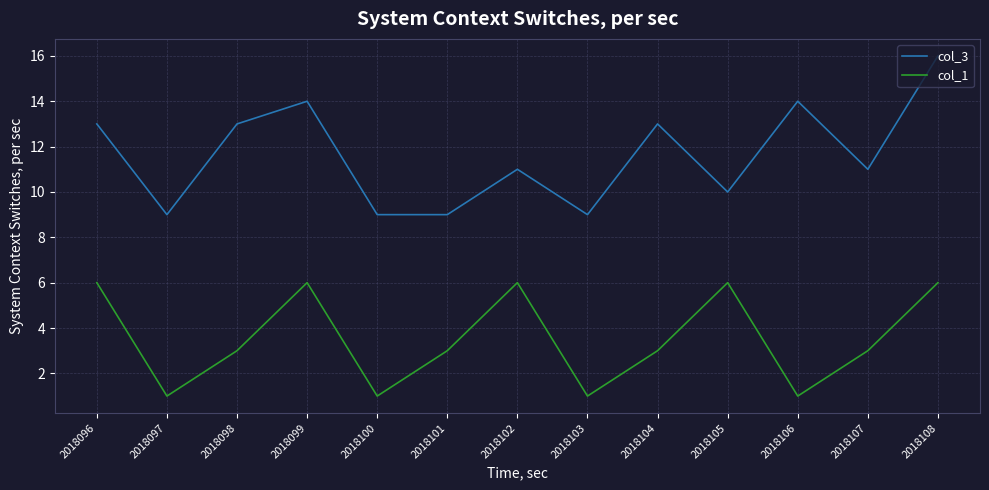

Which series has the largest total across all categories?

col_3